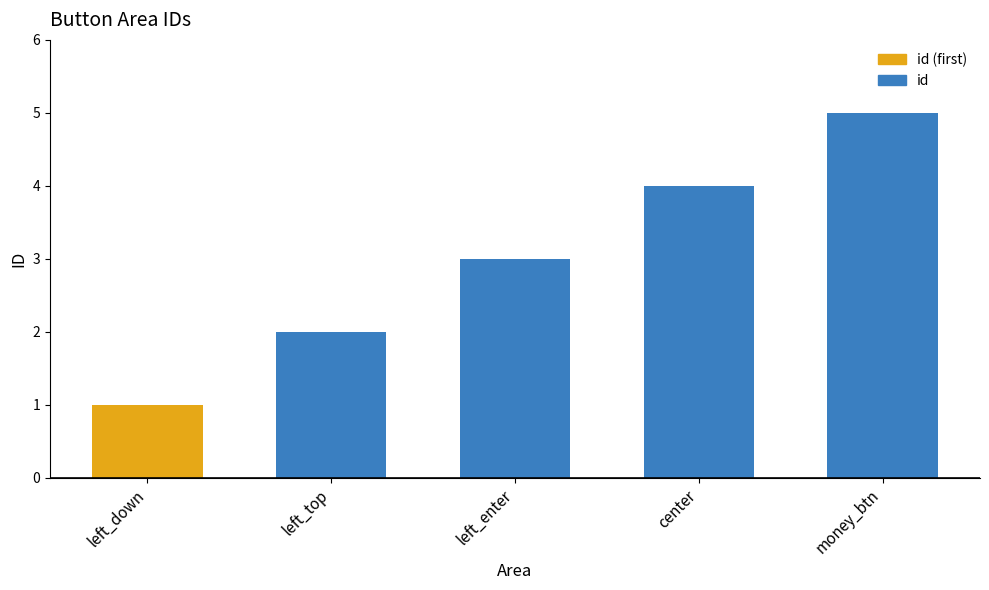

What is the value of the 1st bar from the left?

1